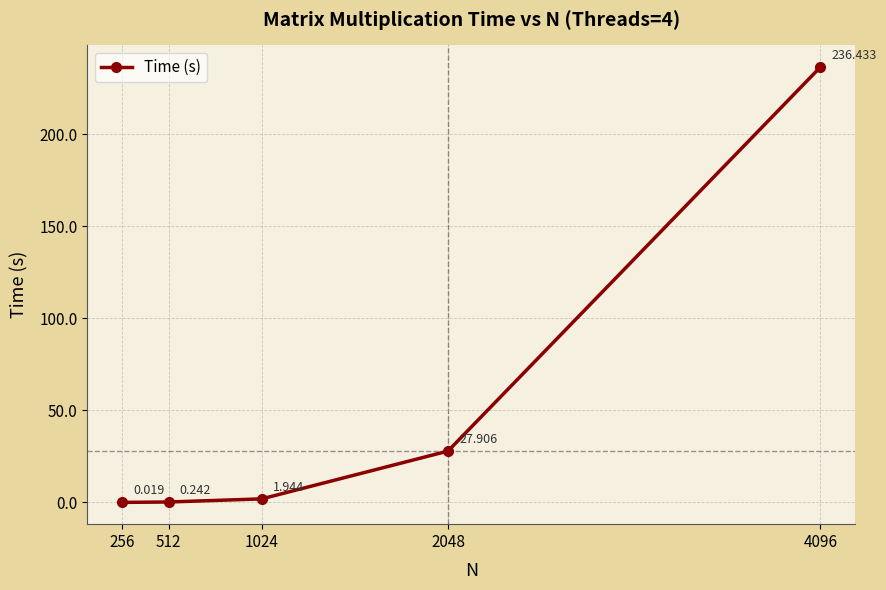

At which label is the value closest to 118?

2048